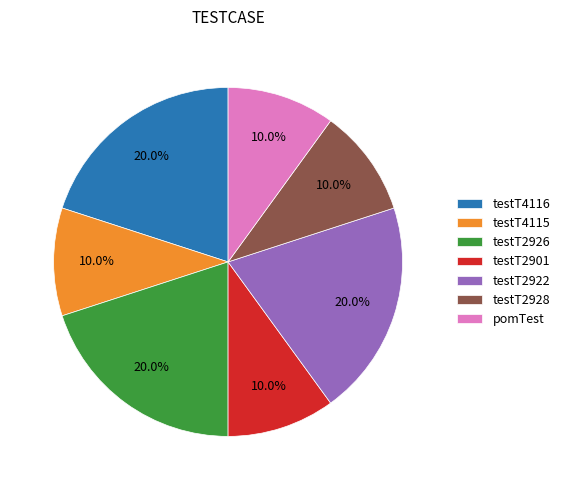

True or false: testT4115 accounts for 1% of the total.

False